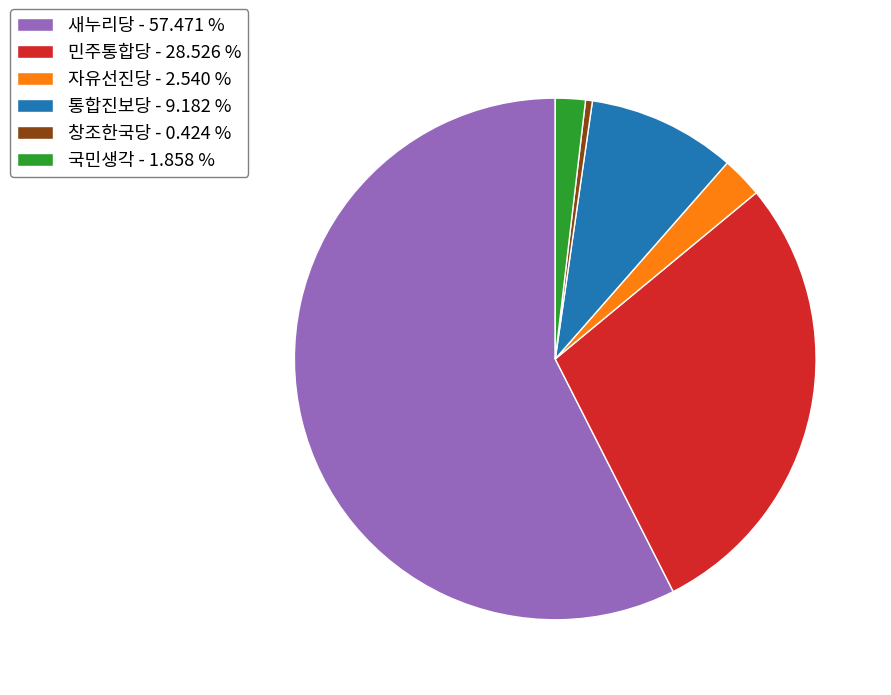

Is it true that 국민생각 is 2% of the pie?

True